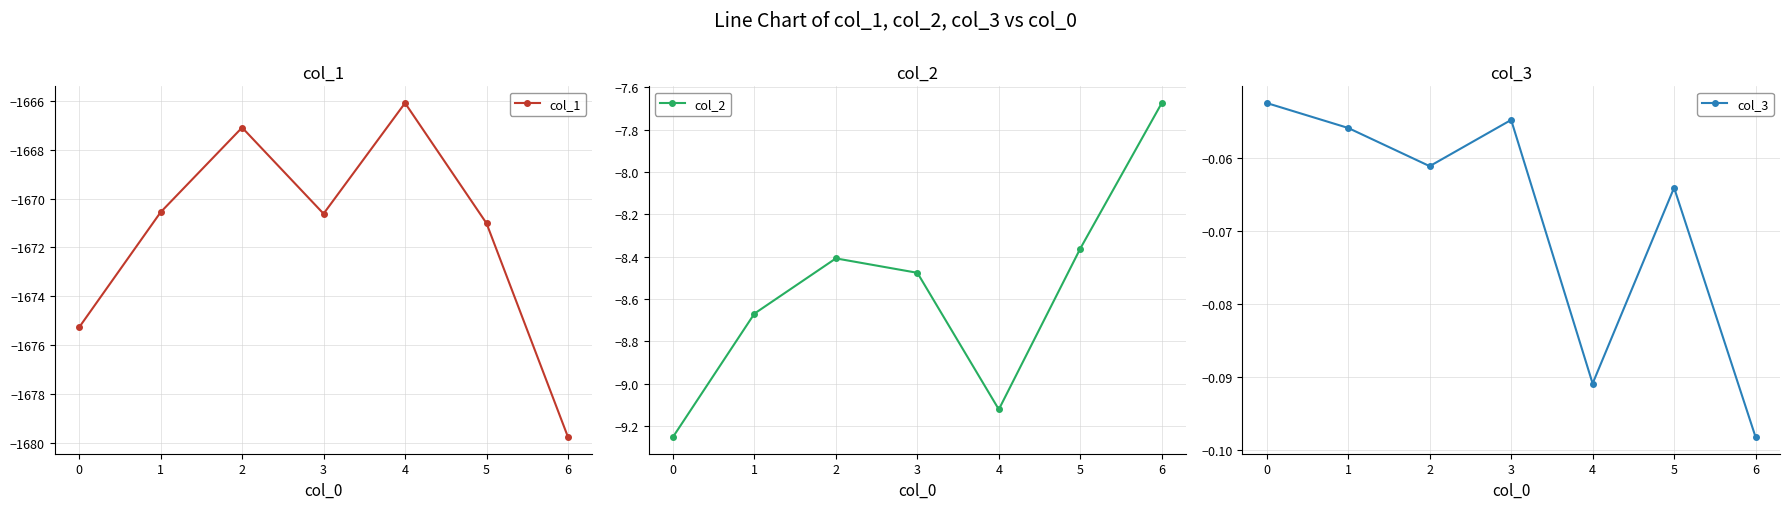

Which series has the largest total across all categories?

col_3